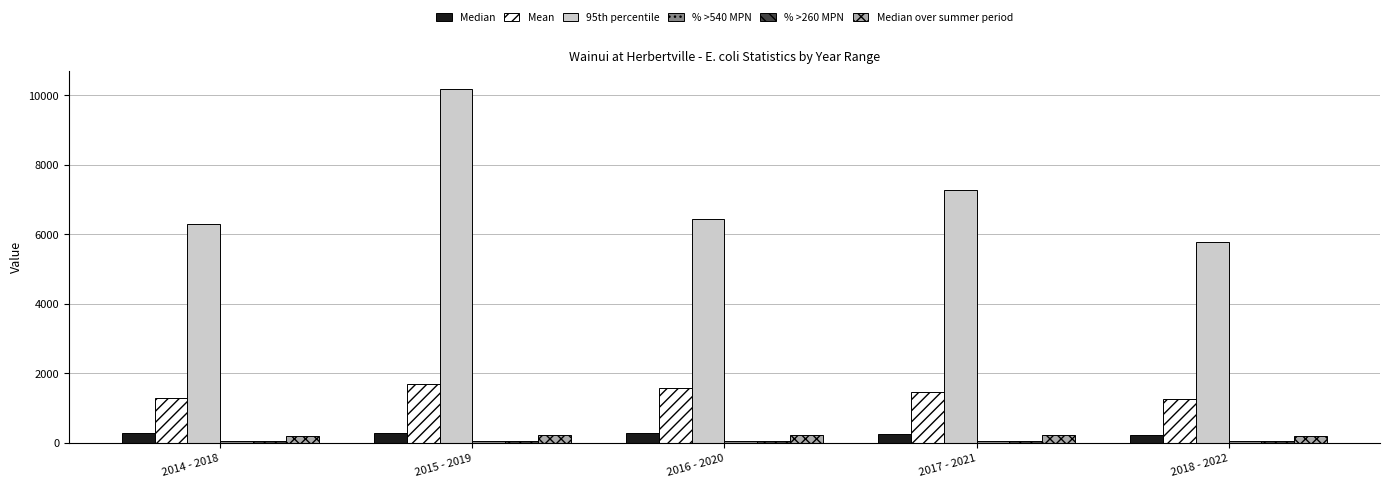

What is the sum of the Median values at 2018 - 2022 and 2015 - 2019?

474.0